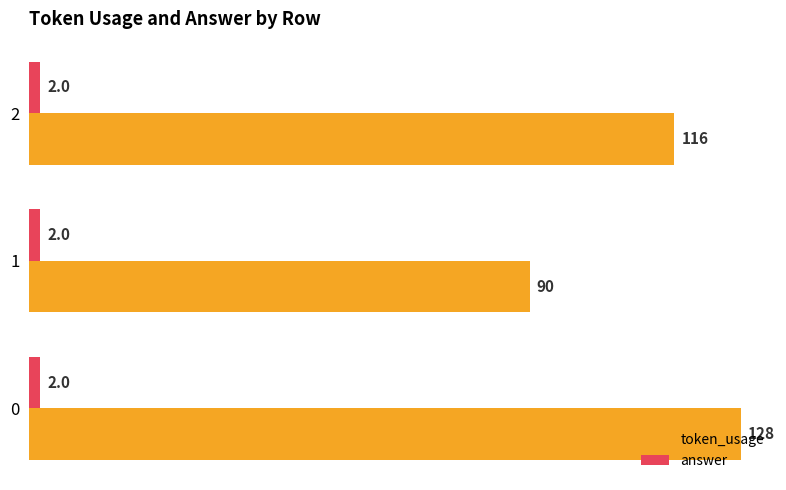

Rank the series by their average value, from lowest to highest.

answer, token_usage